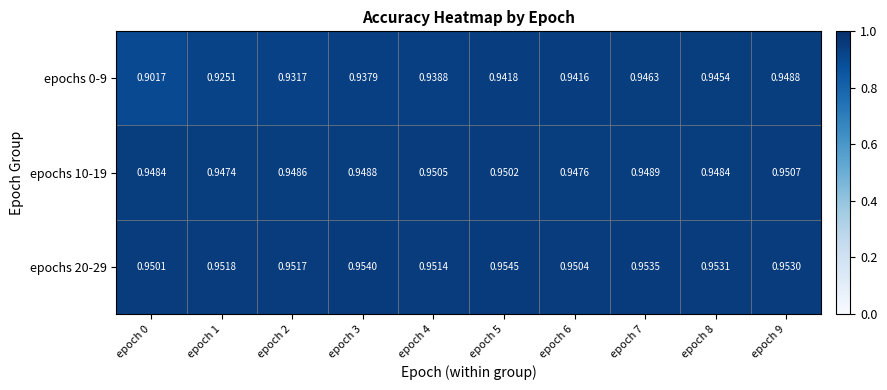

Is the value of epochs 20-29 at epoch 5 greater than the value of epochs 10-19 at epoch 7?

Yes